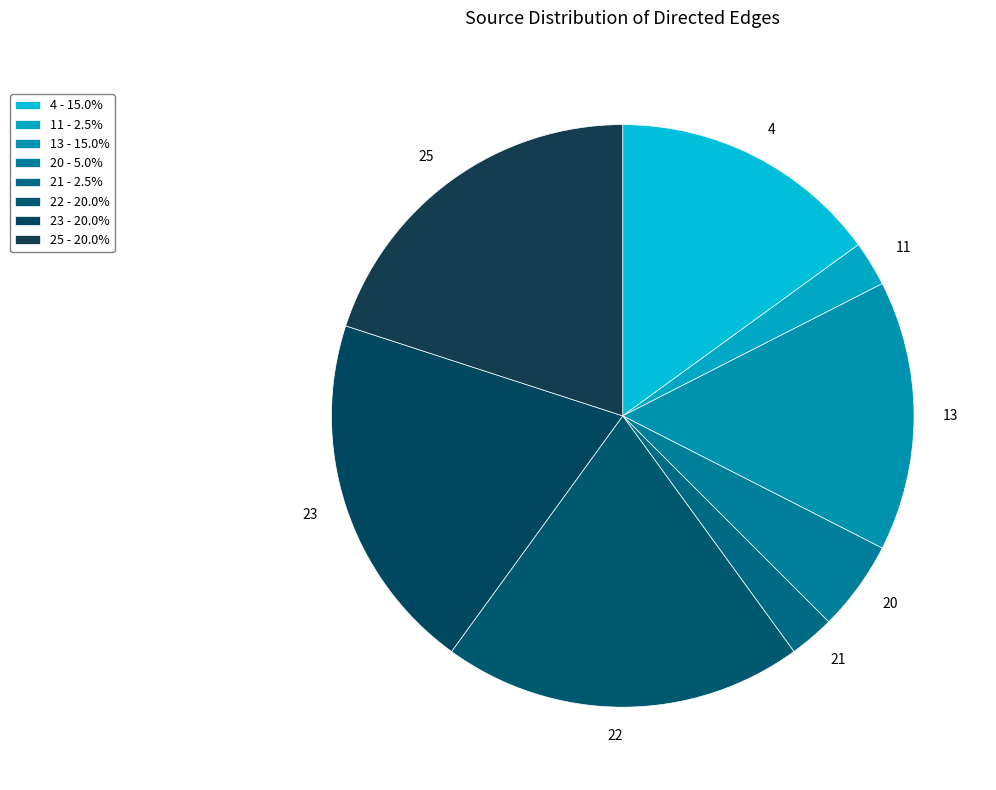

The 4 slice represents 21% of the pie. True or false?

False